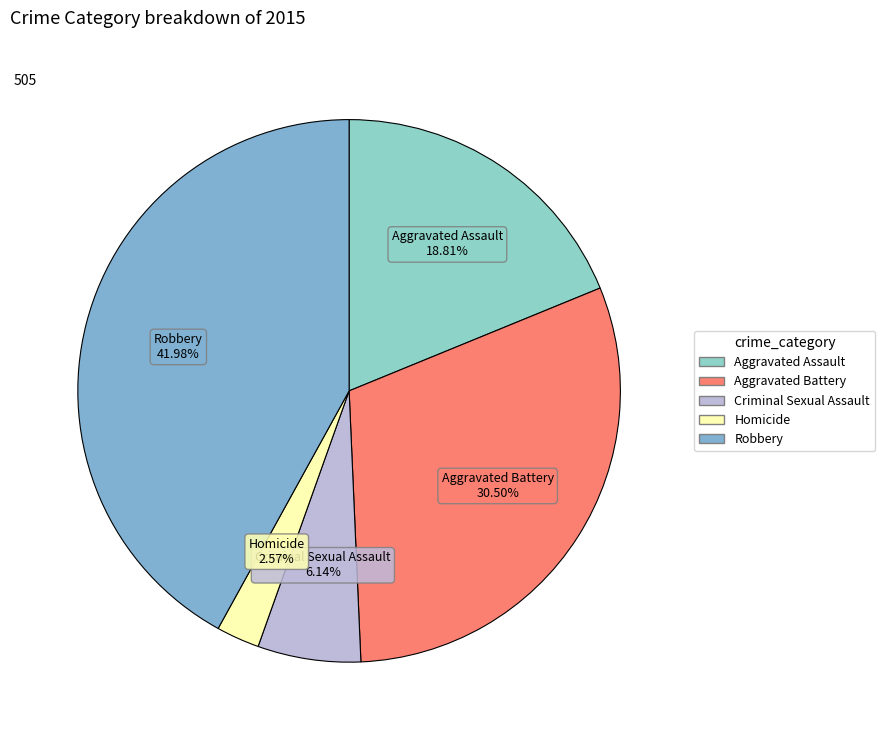

Is it true that Robbery is 34% of the pie?

False